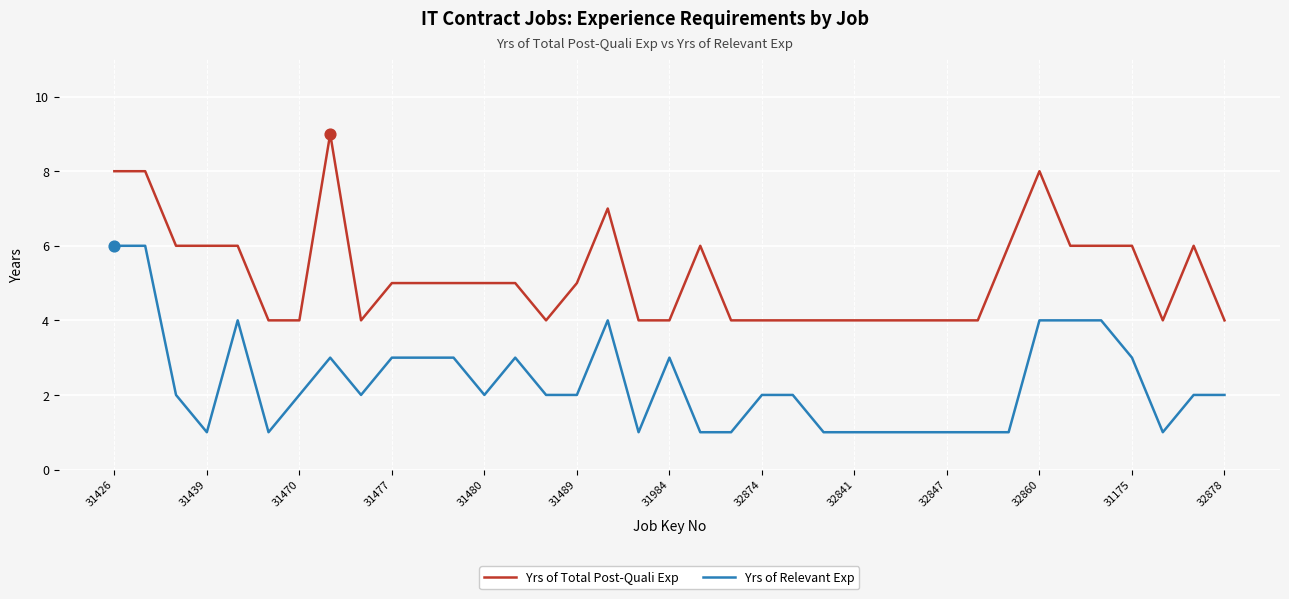

Which series has the largest total across all categories?

Yrs of Total Post-Quali Exp